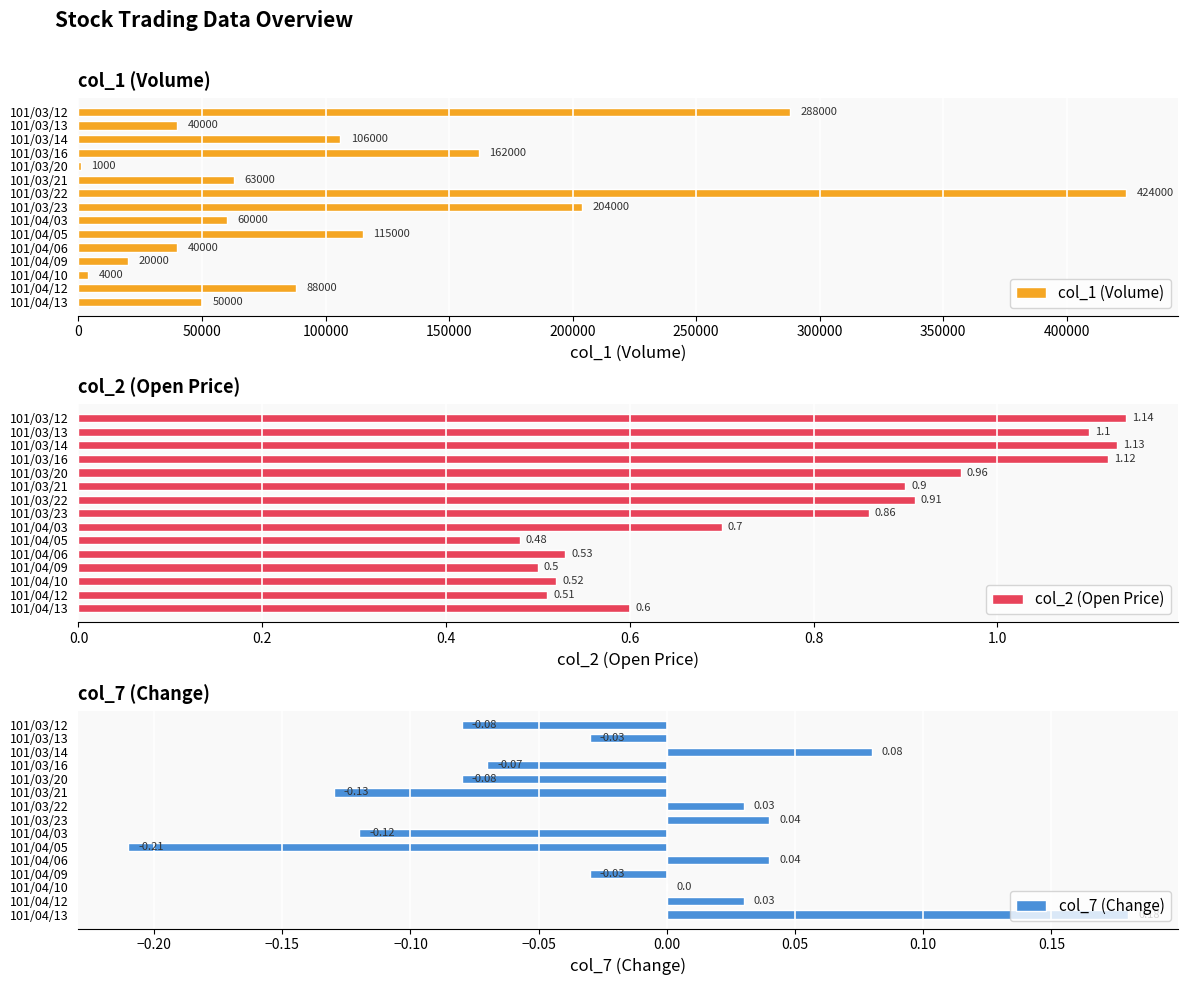

What is the difference between the second highest and minimum values in the col_2 (Open Price) series?

0.6